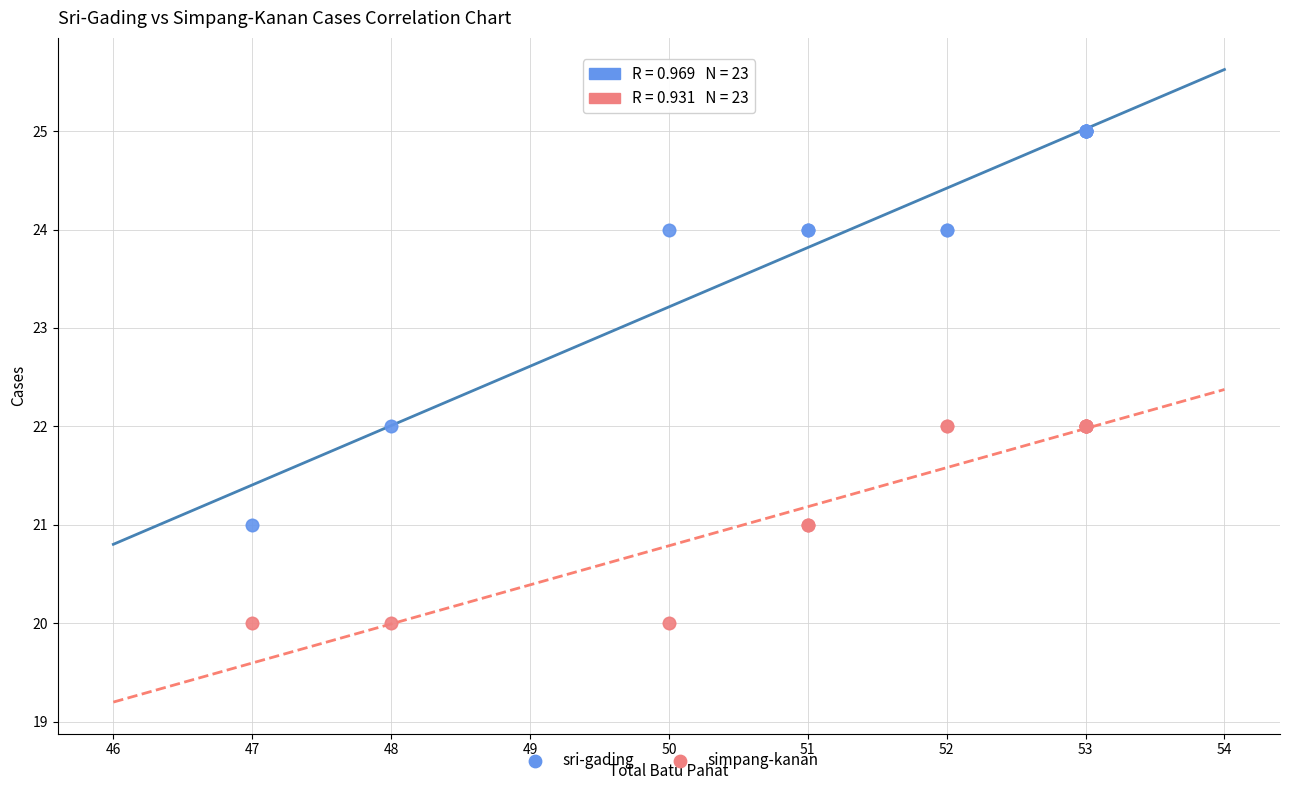

What is the X range (max minus min) for the scatter plot?

6